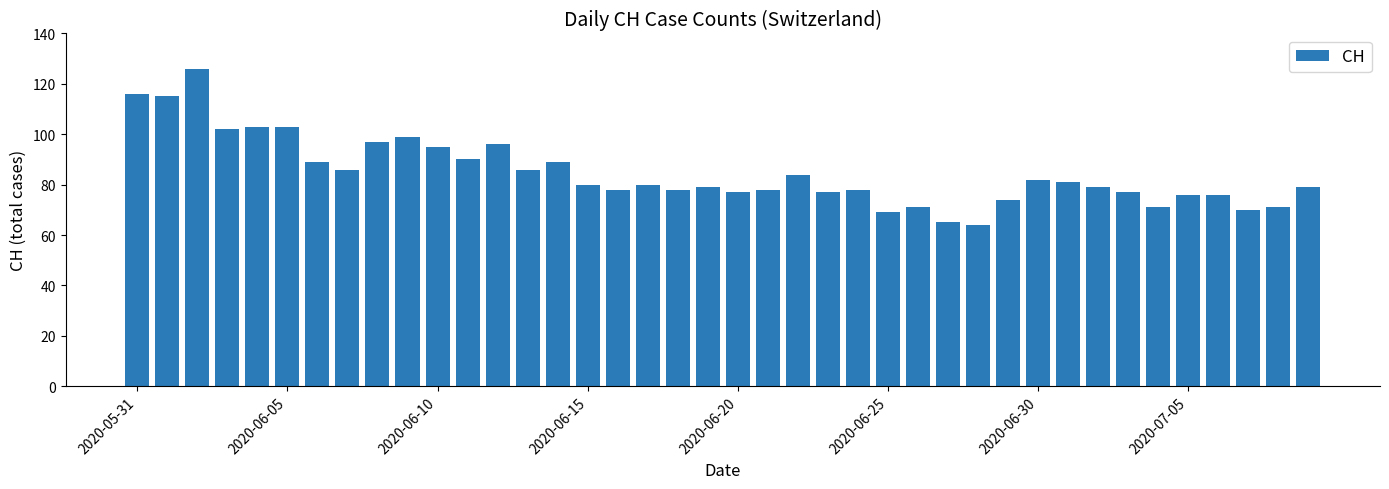

What is the average value?

85